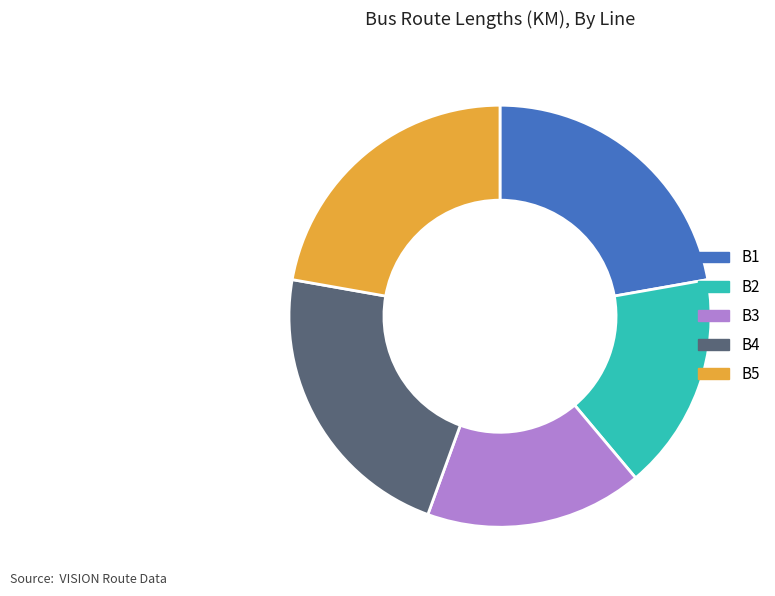

Approximately how many times larger is the value at B5 compared to B4?

1.0